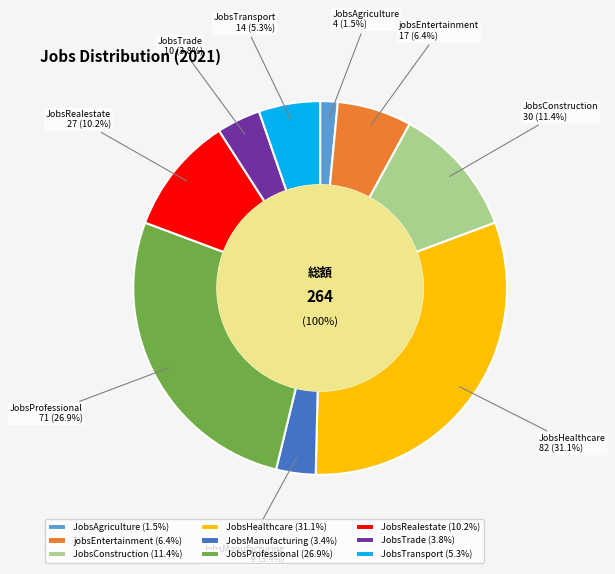

Does JobsTrade represent more than half of the total?

No